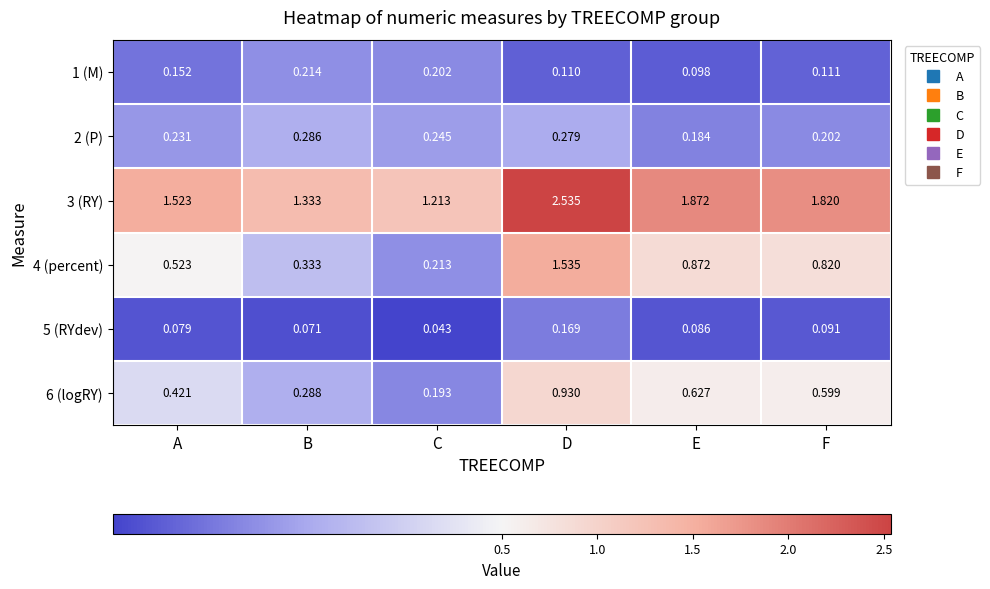

Is the value of 3 (RY) at A greater than the value of 1 (M) at A?

Yes